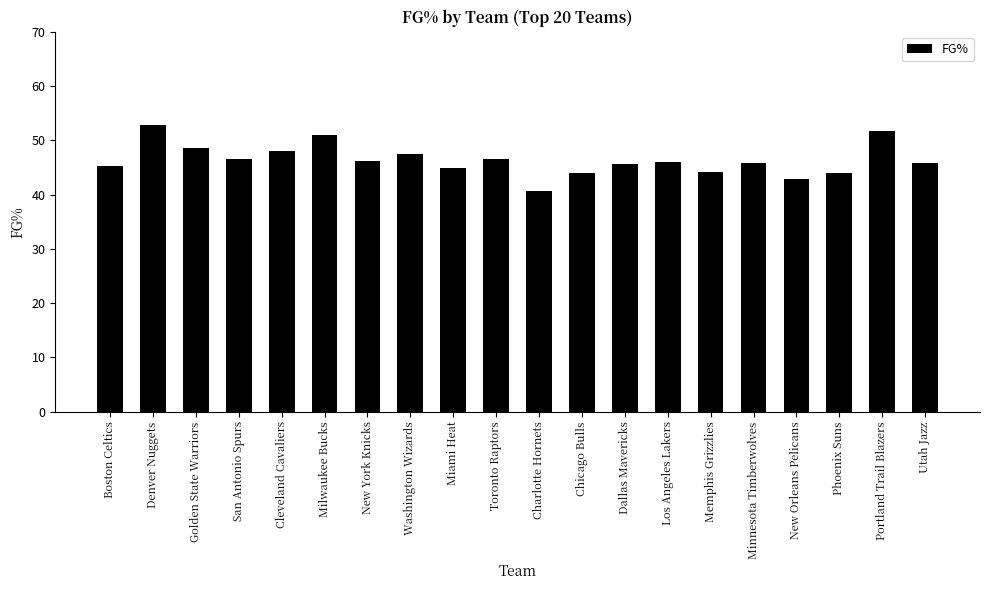

At which category does the chart reach its minimum across all series?

Charlotte Hornets